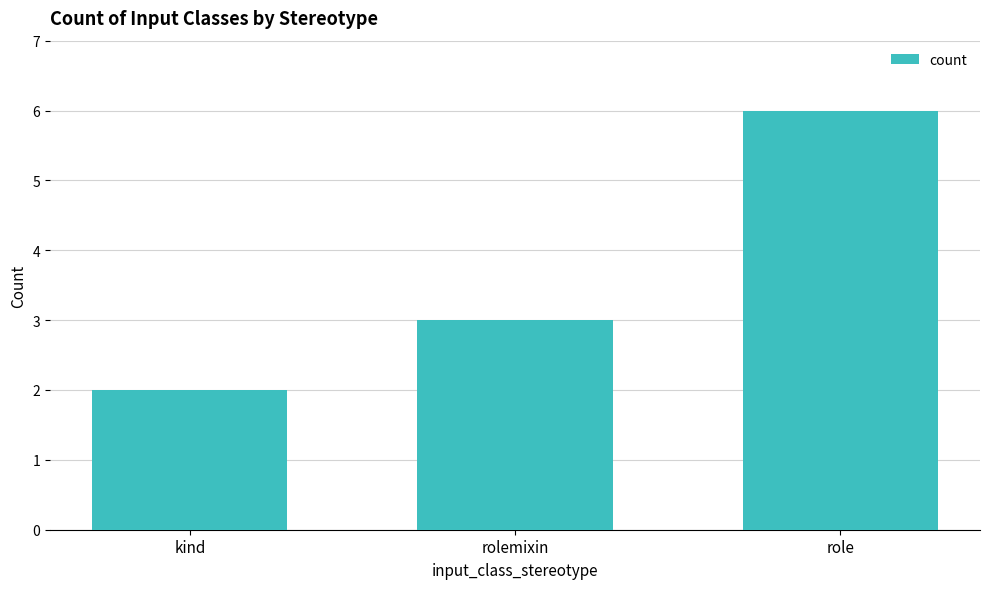

What is the sum of the values at role and rolemixin?

9